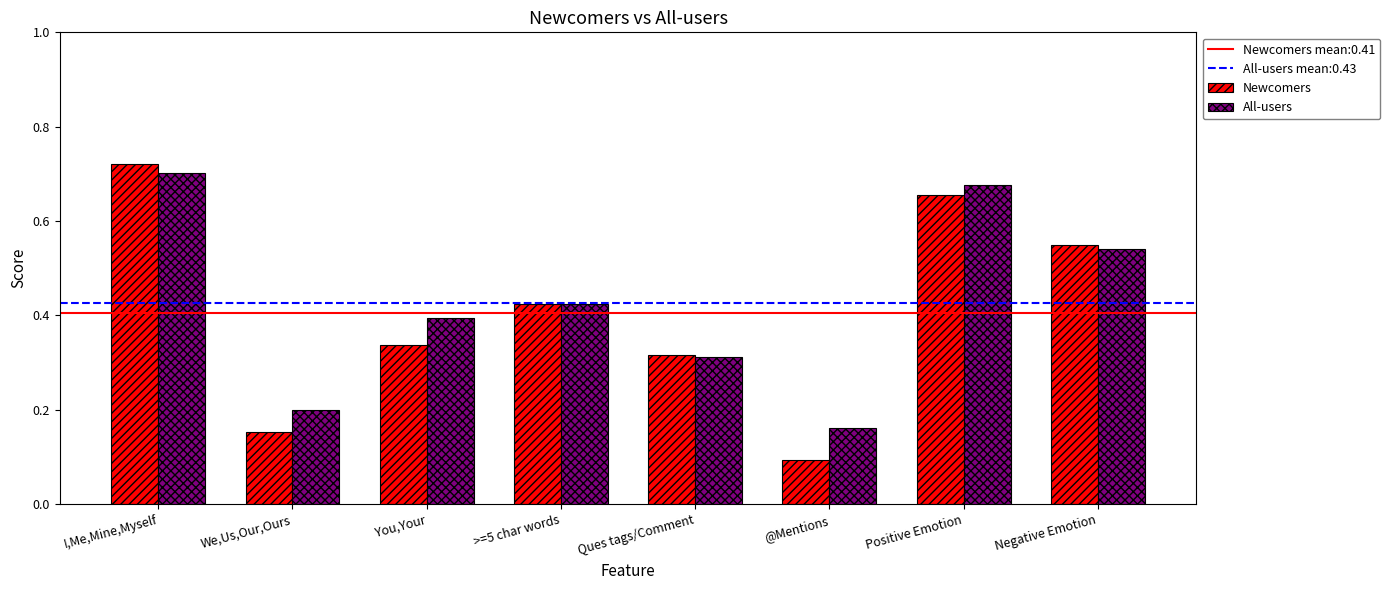

Which series has the largest range (max minus min)?

Newcomers